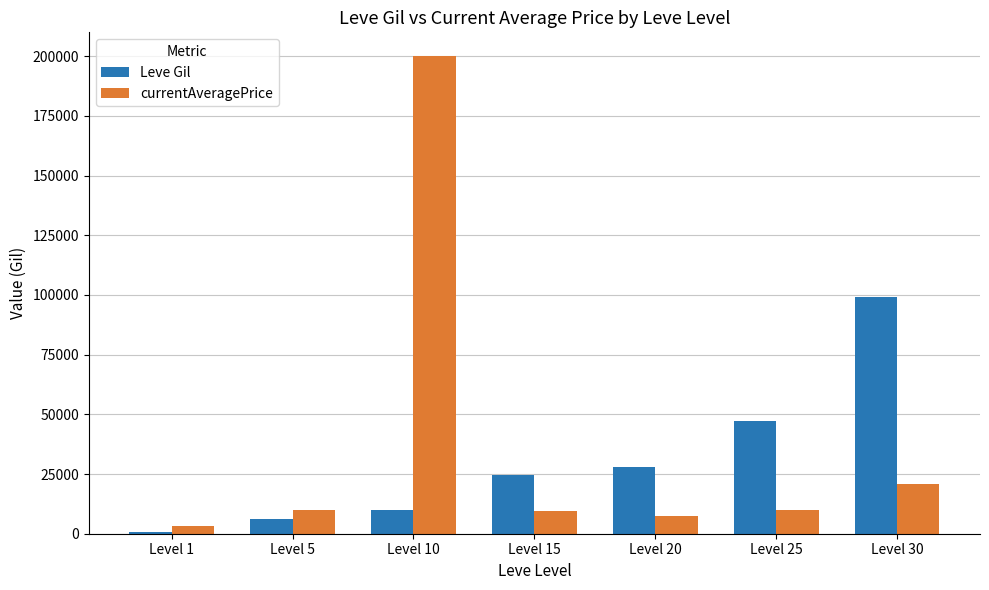

Are the bars horizontal?

No